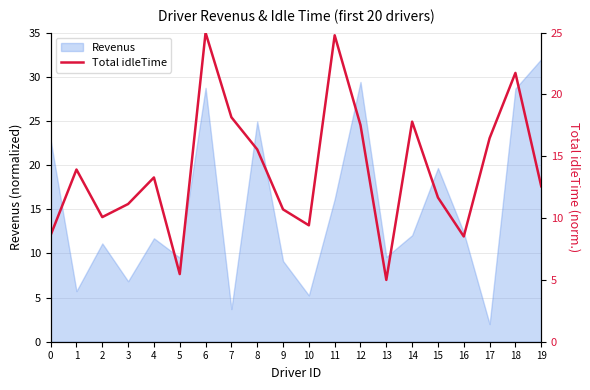

True or false: there are more than 1 points higher than both neighbors.

True